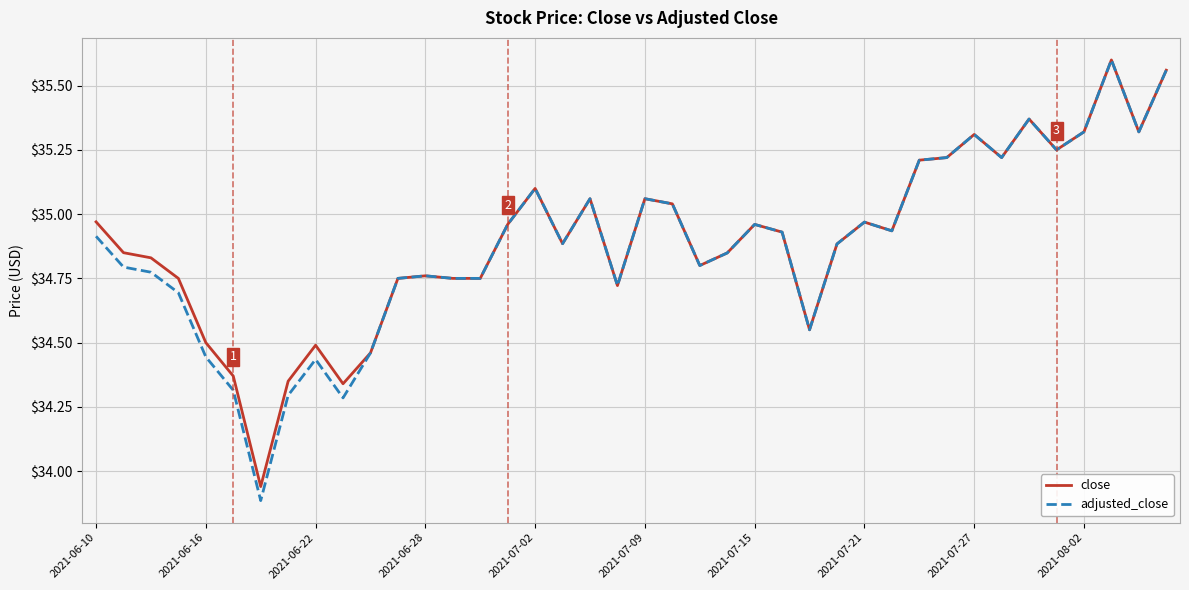

Which series has the largest range (max minus min)?

adjusted_close